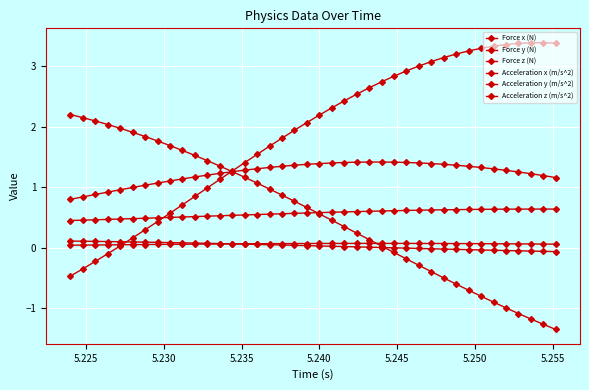

True or false: Acceleration y (m/s^2) and Force x (N) intersect in this chart.

False